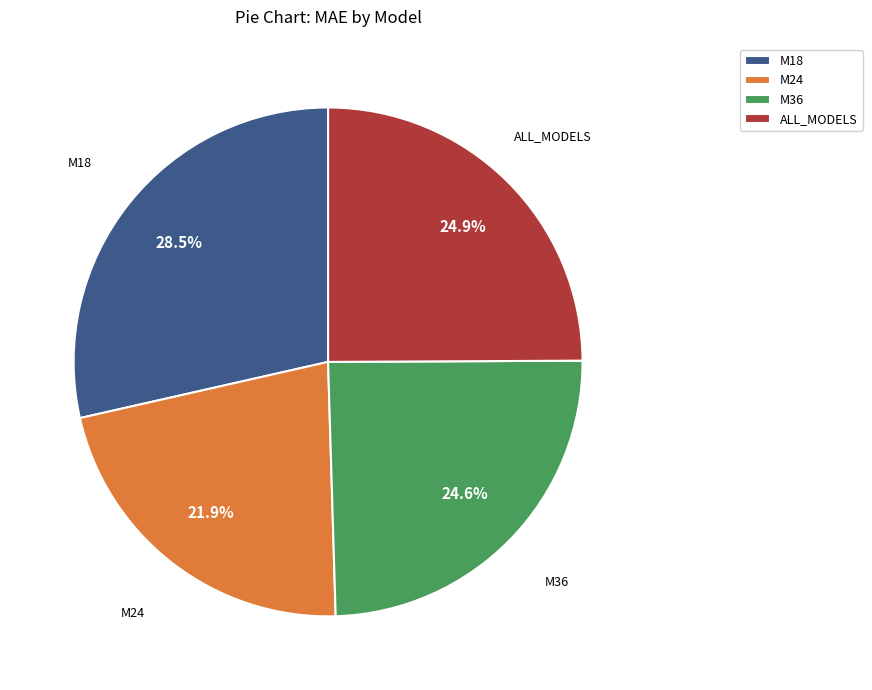

To the nearest percent, what portion does M24 represent?

22%